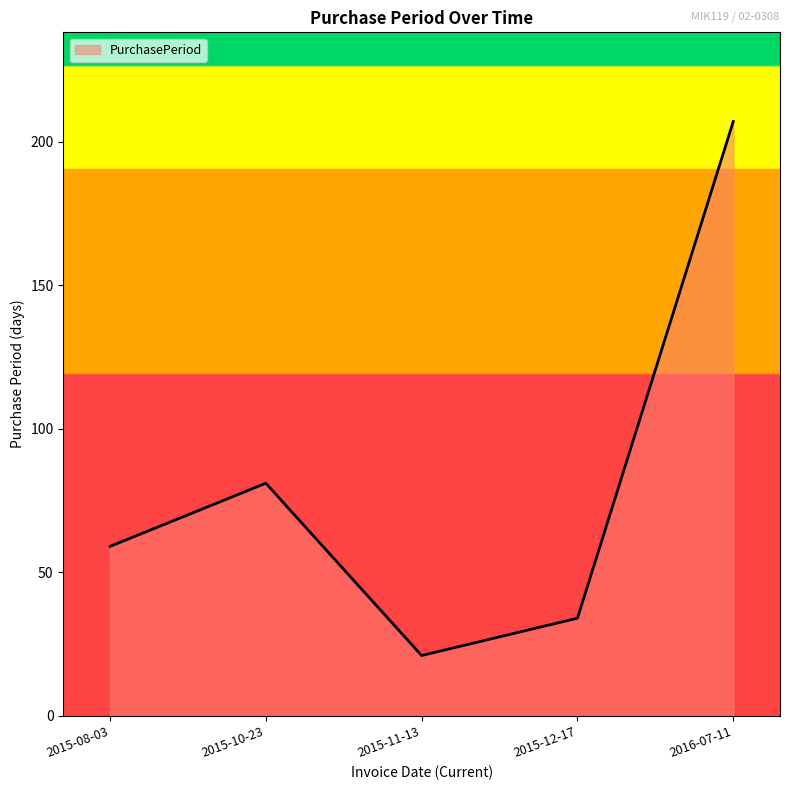

Reading left to right, transcribe all the data shown in this chart.

59	81	21	34	207